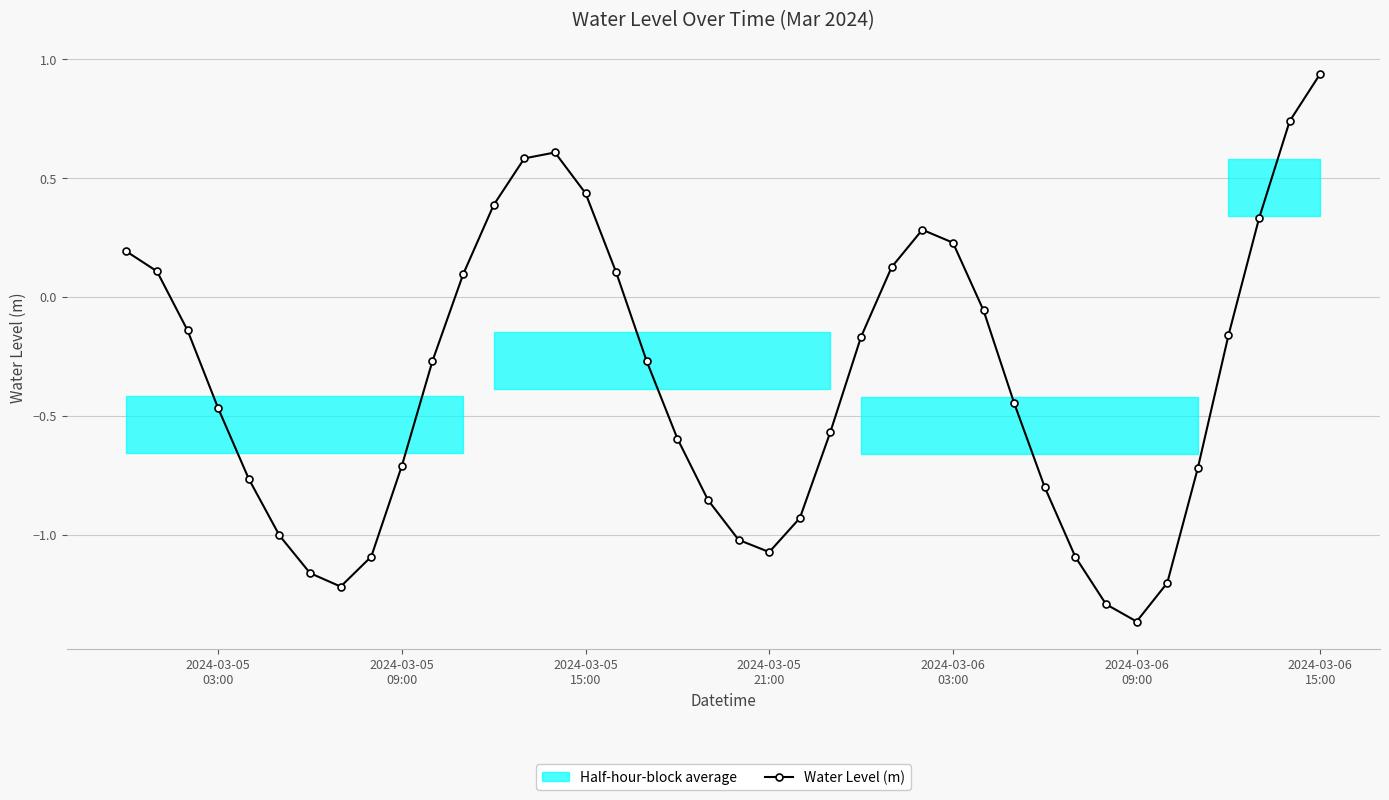

True or false: Water Level (m) has more than 1 points higher than both neighbors.

True